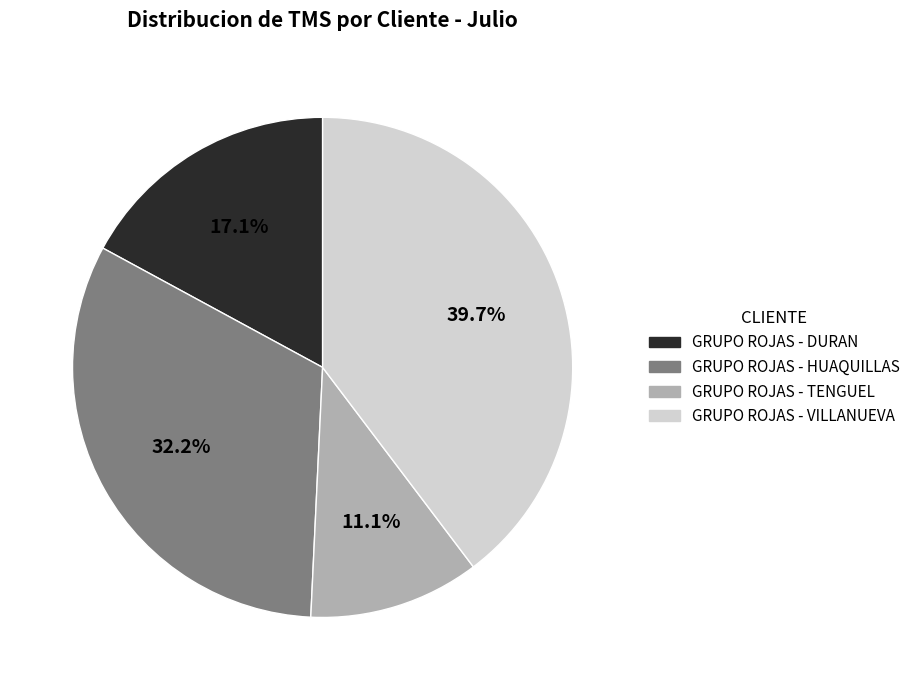

To the nearest percent, what is the average slice percentage?

25%